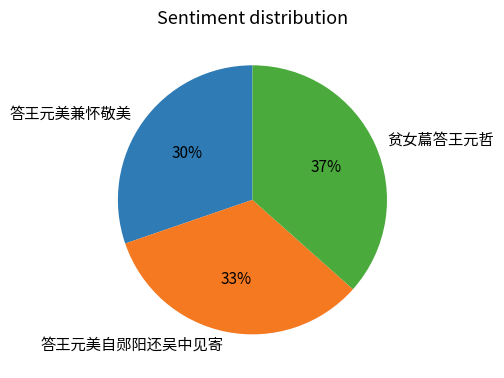

Does 贫女萹答王元哲 account for over 50% of the chart?

No